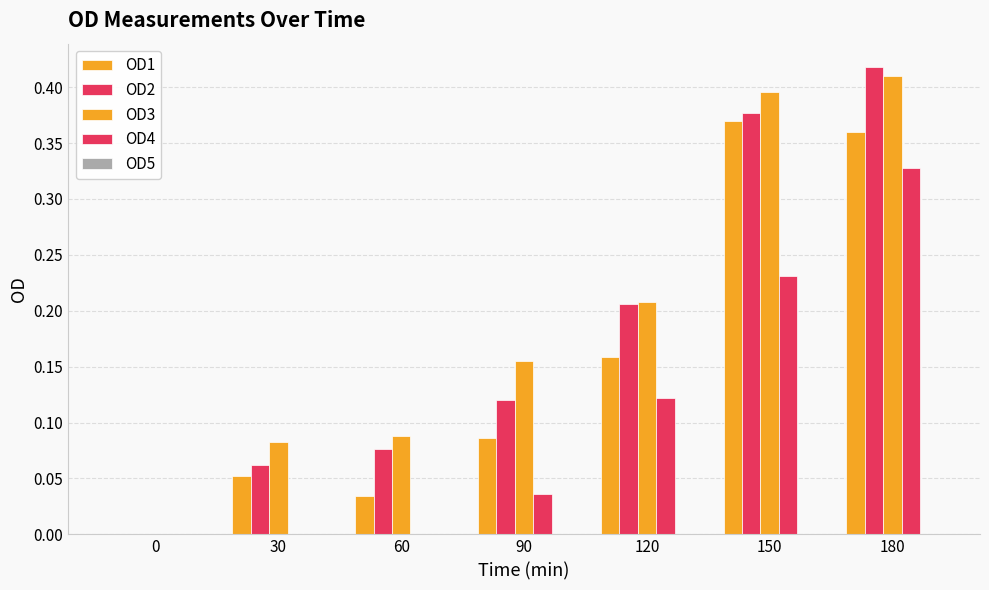

How many values in OD3 are above zero?

6